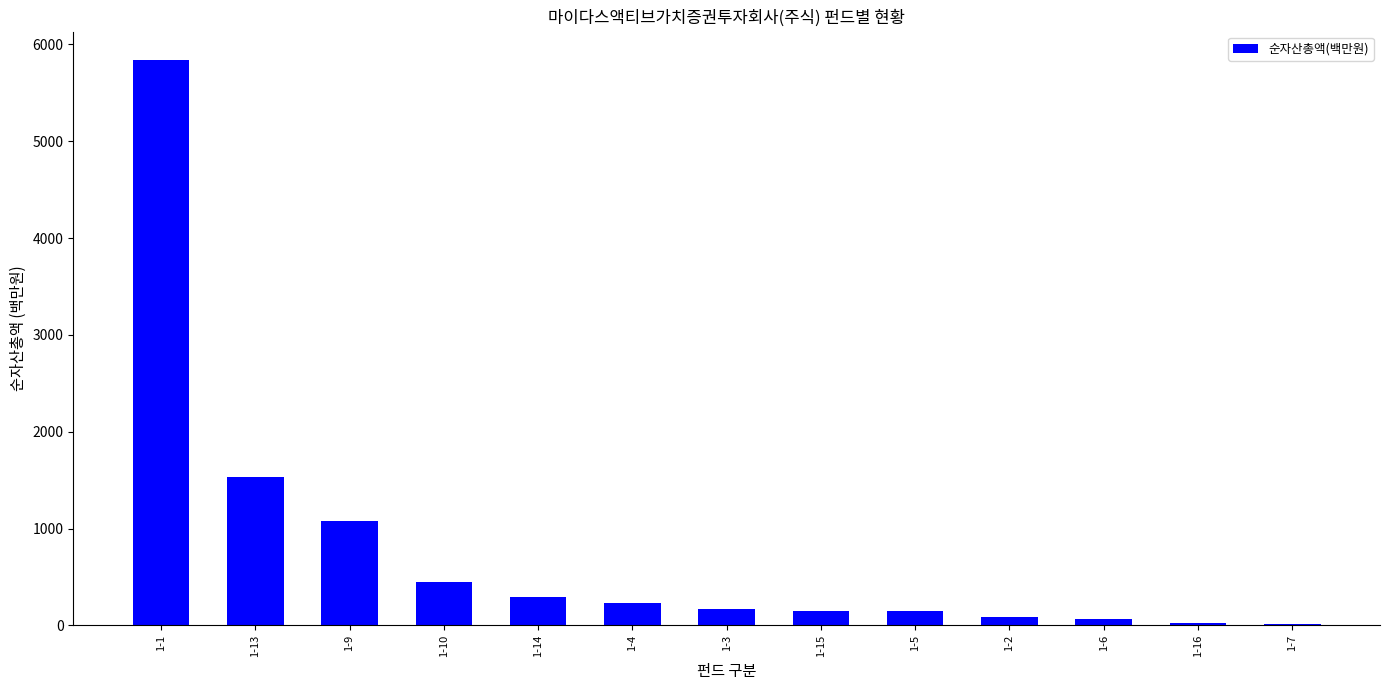

What is the maximum value shown in the chart?

5840